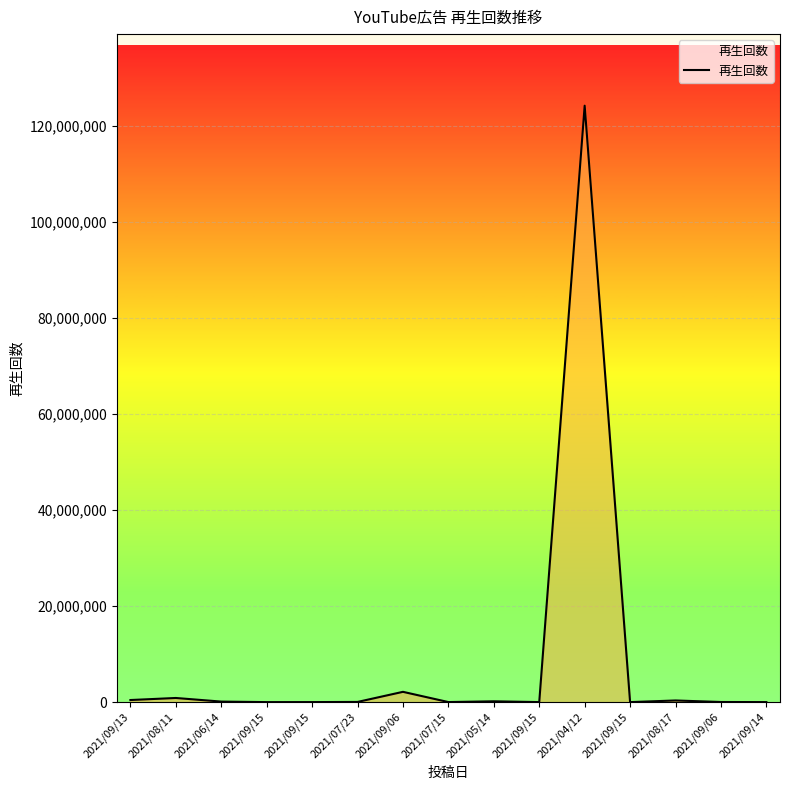

Reading left to right, list all the values displayed in this chart.

2021/09/13=433293	2021/08/11=860387	2021/06/14=108833	2021/09/15=3	2021/09/15=3924	2021/07/23=36141	2021/09/06=2140454	2021/07/15=8401	2021/05/14=168126	2021/09/15=3620	2021/04/12=124246585	2021/09/15=176	2021/08/17=341221	2021/09/06=23737	2021/09/14=1431